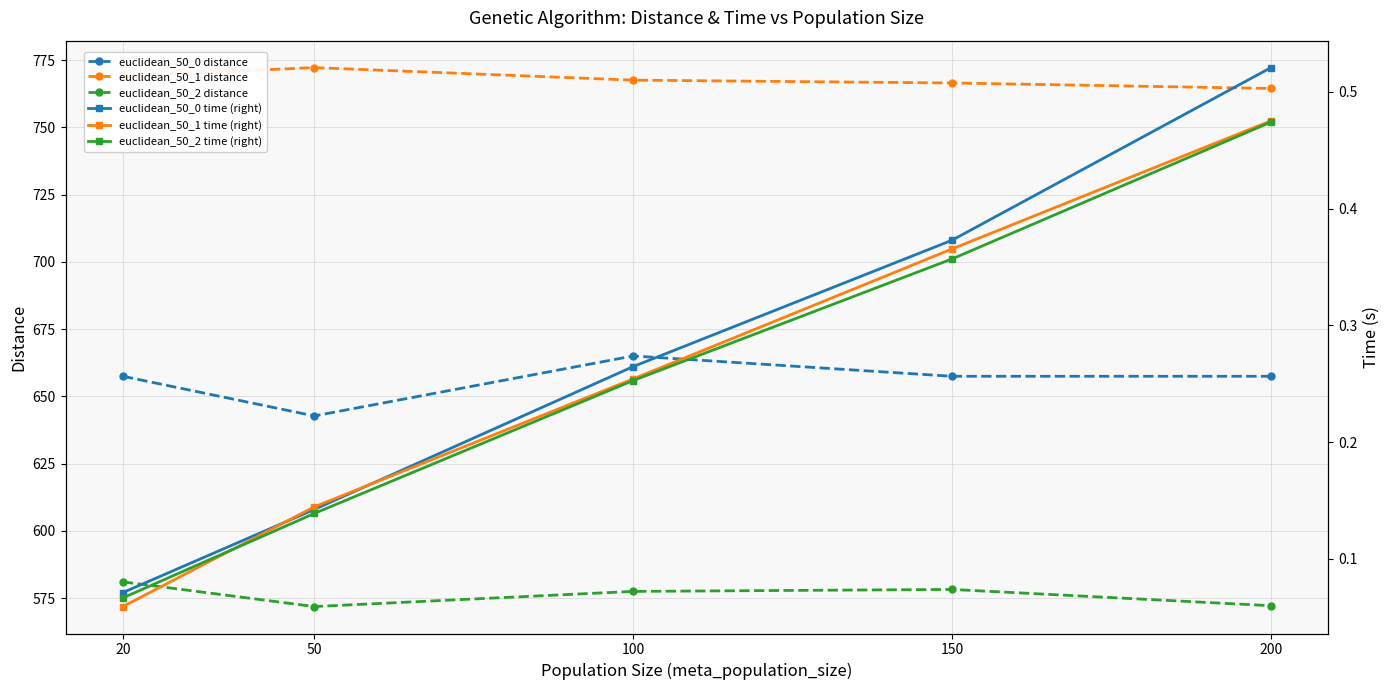

At which category is the sum across all series the highest?

100